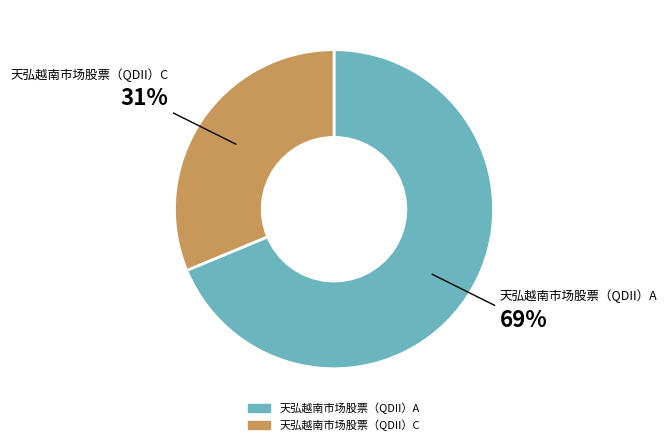

Which category has the smallest portion of the pie?

天弘越南市场股票（QDII）C